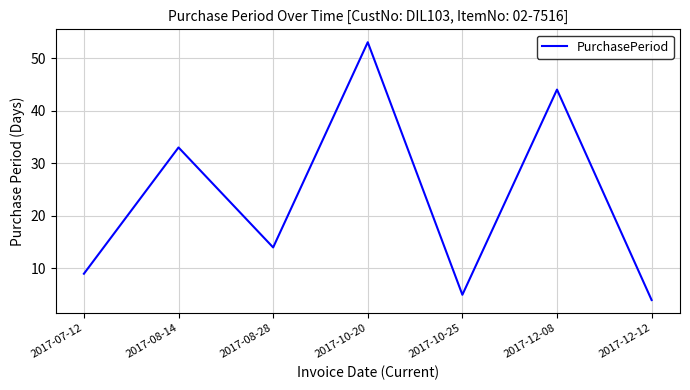

Rank the categories by value from lowest to highest.

2017-12-12, 2017-10-25, 2017-07-12, 2017-08-28, 2017-08-14, 2017-12-08, 2017-10-20